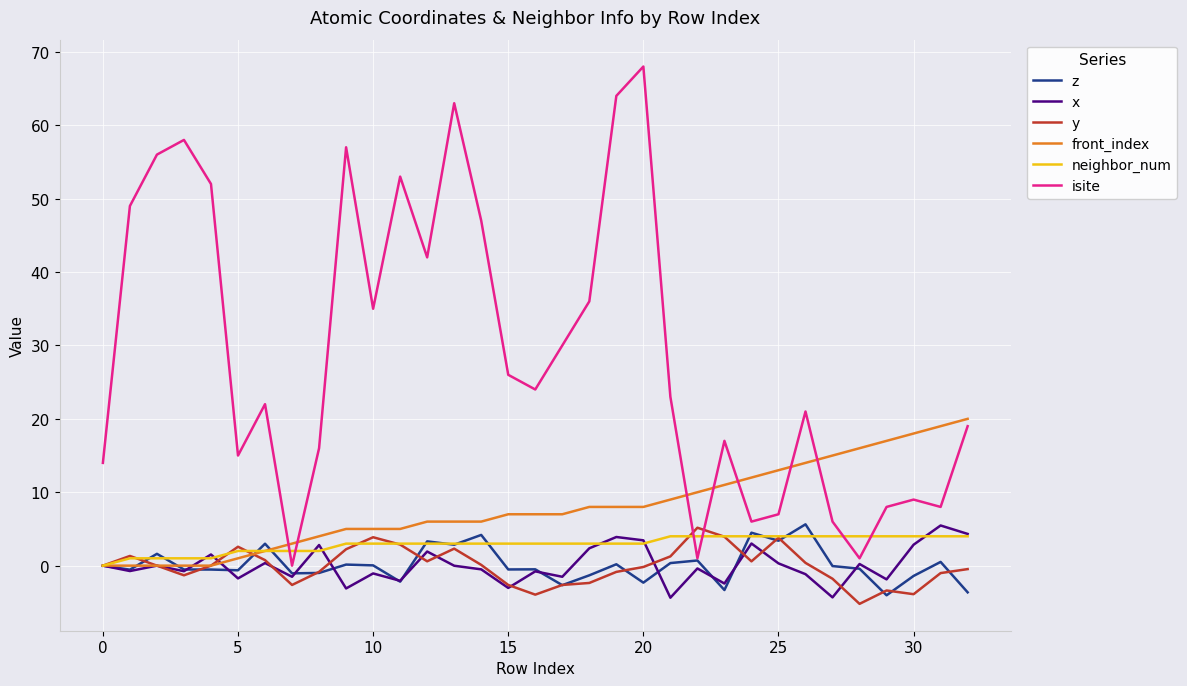

What is the minimum value for z?

-4.0